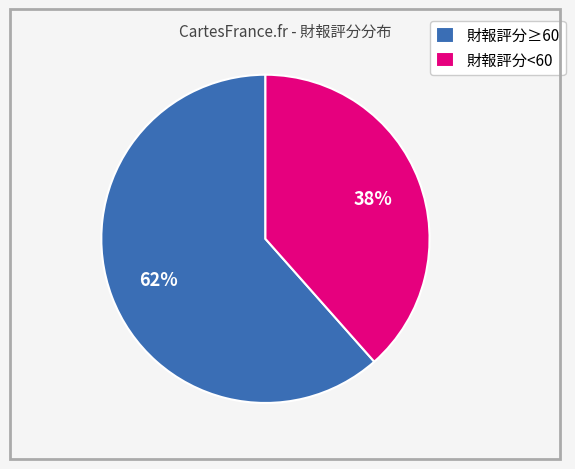

To the nearest percent, what is the average slice percentage?

50%